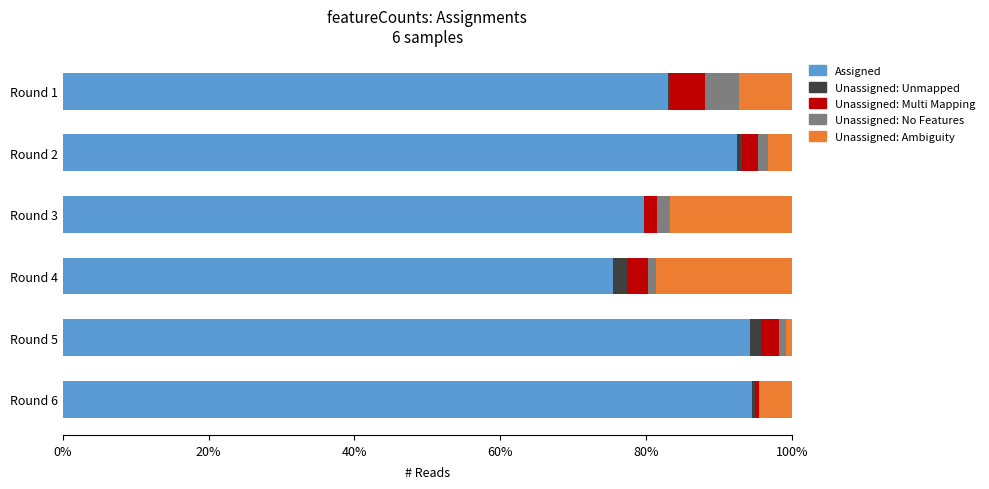

Count the number of data series in this chart.

5